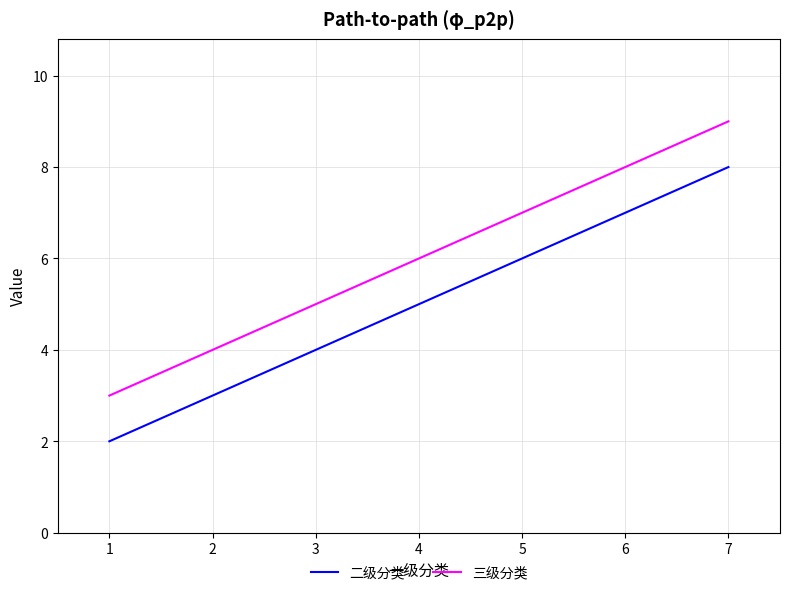

Which category has the highest value in the 二级分类 series?

7